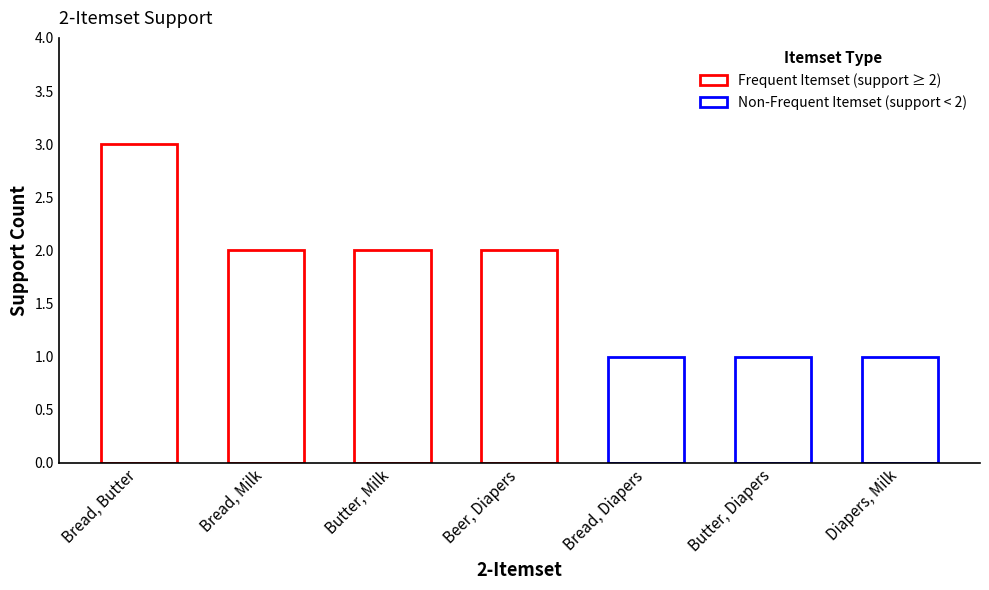

What is the average value?

2